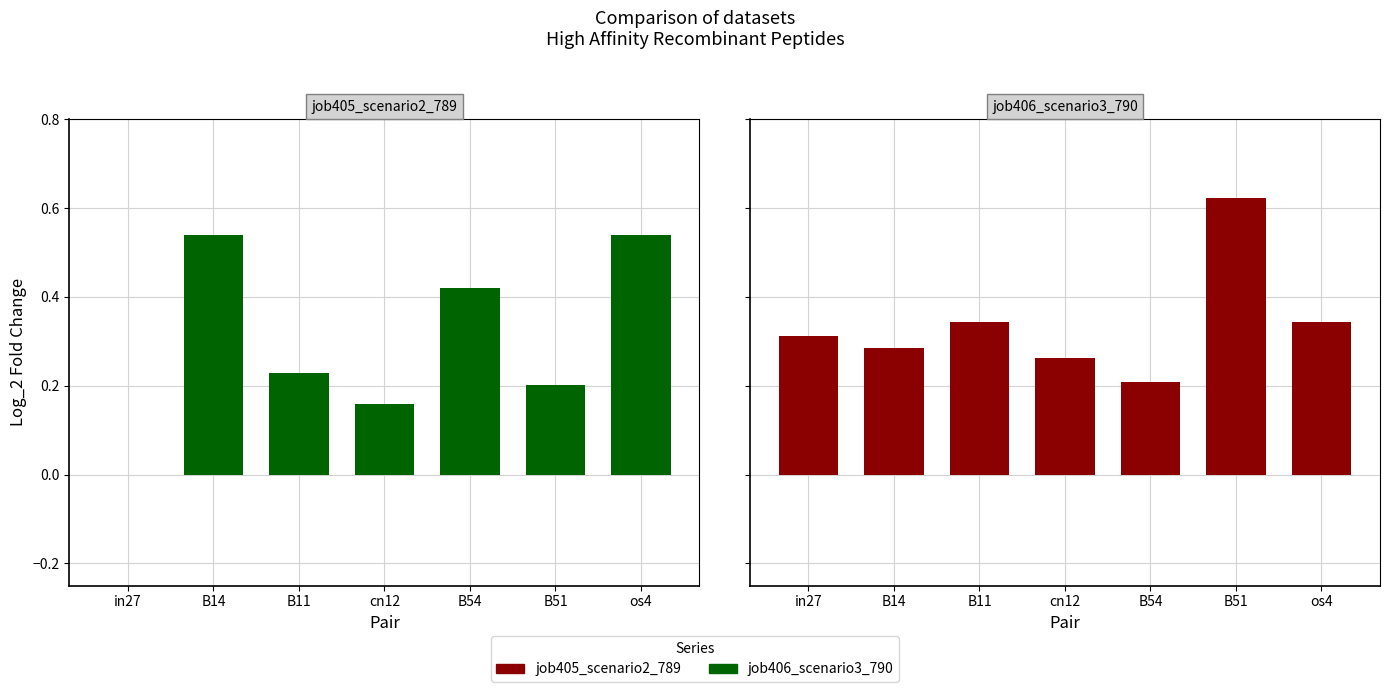

What is the lowest value of the job406_scenario3_790 series?

0.2